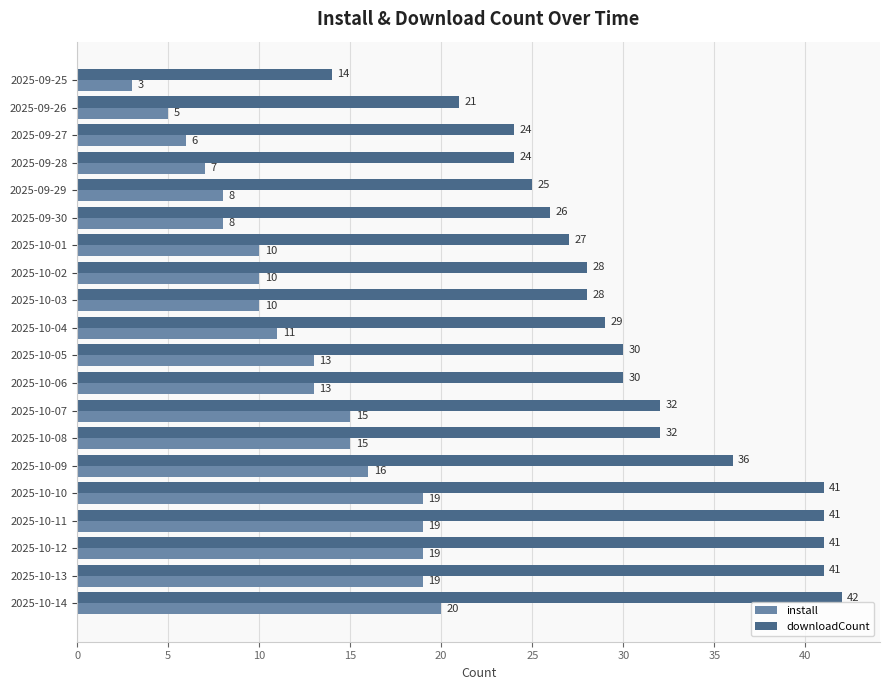

What is the difference between the highest and lowest values at 2025-10-12?

22